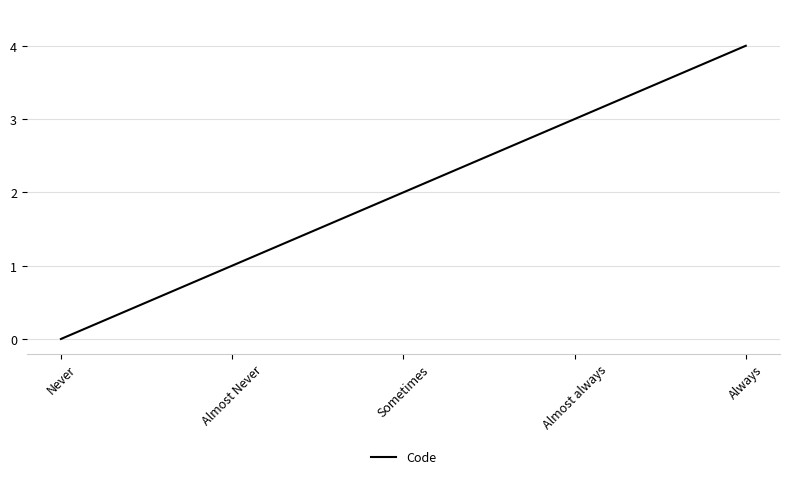

What is the change in value from Sometimes to Always?

+2